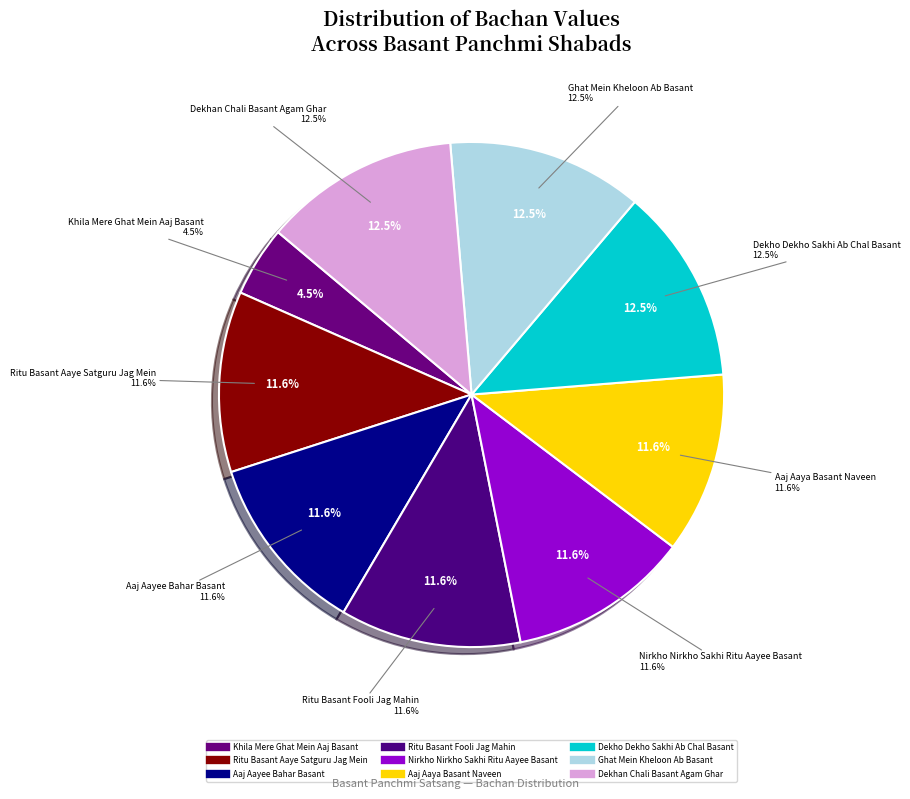

Between Ritu Basant Fooli Jag Mahin and Khila Mere Ghat Mein Aaj Basant, which is larger?

Ritu Basant Fooli Jag Mahin